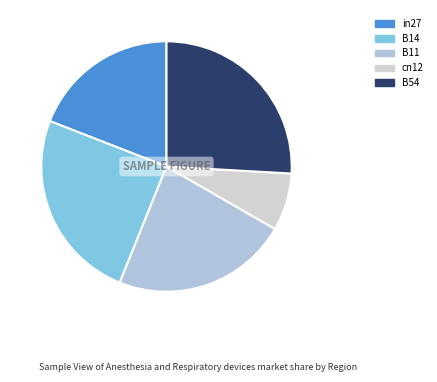

Which slice is the largest?

B54